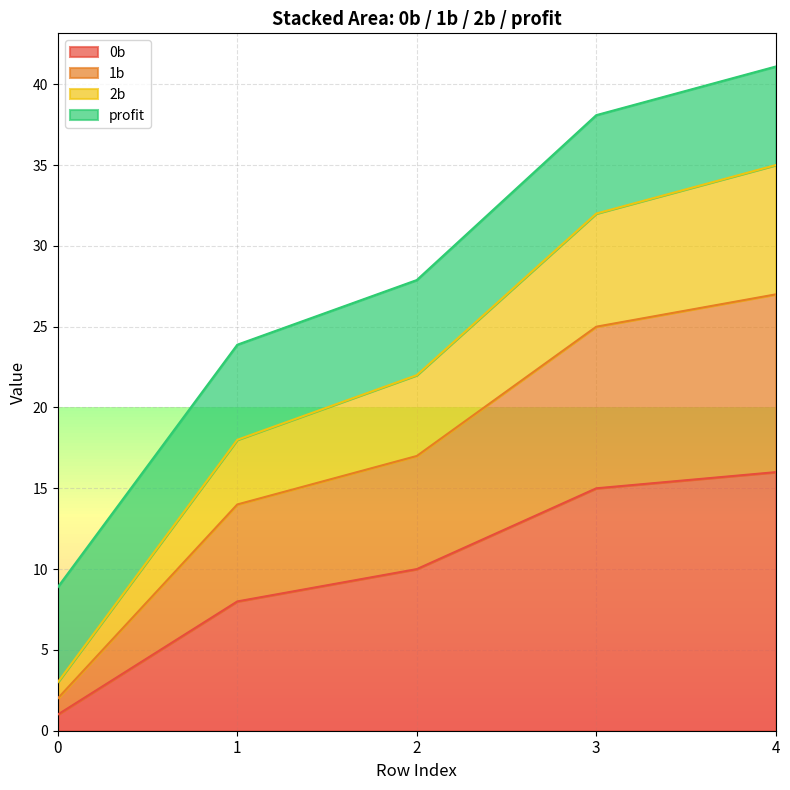

True or false: 0b has a value of 25.5 at 4.

False